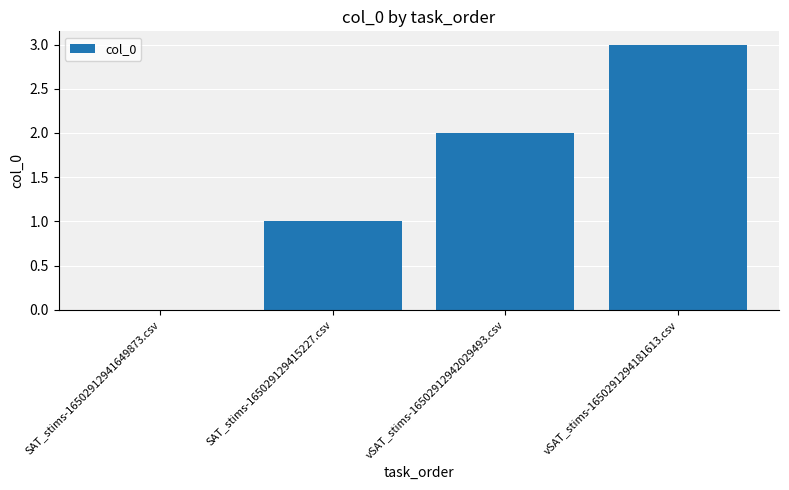

At which category does the chart reach its peak across all series?

vSAT_stims-1650291294181613.csv